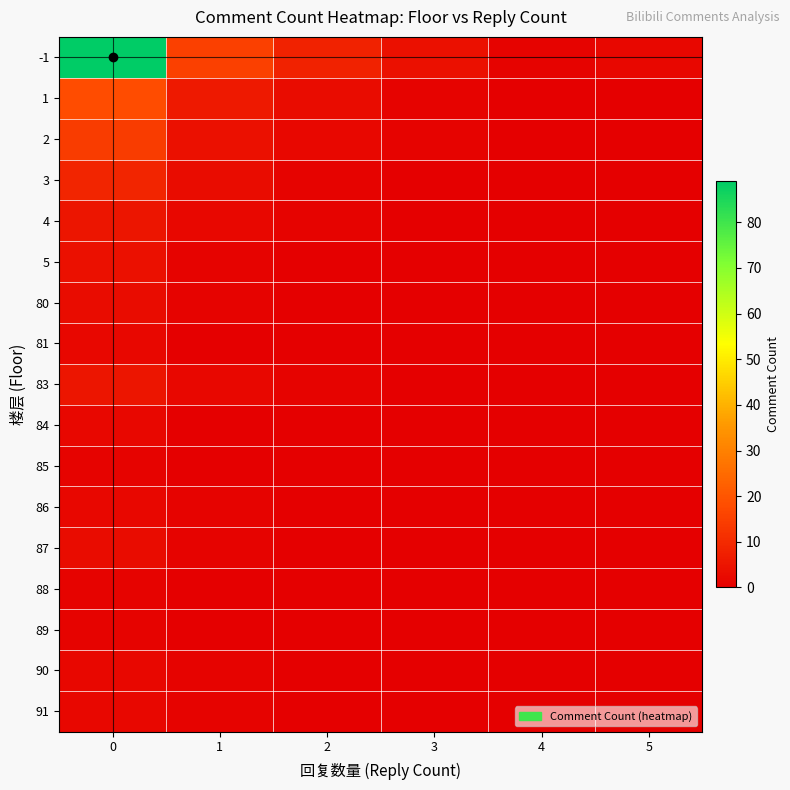

Reading right to left, what are all the values shown in this chart?

-1: 5=2	4=1	3=4	2=8	1=15	0=89
1: 5=0	4=0	3=1	2=3	1=6	0=18
2: 5=0	4=0	3=1	2=2	1=4	0=14
3: 5=0	4=0	3=0	2=1	1=3	0=9
4: 5=0	4=0	3=0	2=1	1=2	0=5
5: 5=0	4=0	3=0	2=0	1=1	0=4
80: 5=0	4=0	3=0	2=0	1=1	0=3
81: 5=0	4=0	3=0	2=0	1=0	0=2
83: 5=0	4=0	3=0	2=1	1=2	0=5
84: 5=0	4=0	3=0	2=0	1=0	0=2
85: 5=0	4=0	3=0	2=0	1=0	0=1
86: 5=0	4=0	3=0	2=0	1=1	0=2
87: 5=0	4=0	3=0	2=0	1=1	0=3
88: 5=0	4=0	3=0	2=0	1=0	0=1
89: 5=0	4=0	3=0	2=0	1=0	0=1
90: 5=0	4=0	3=0	2=0	1=1	0=2
91: 5=0	4=0	3=0	2=0	1=1	0=2